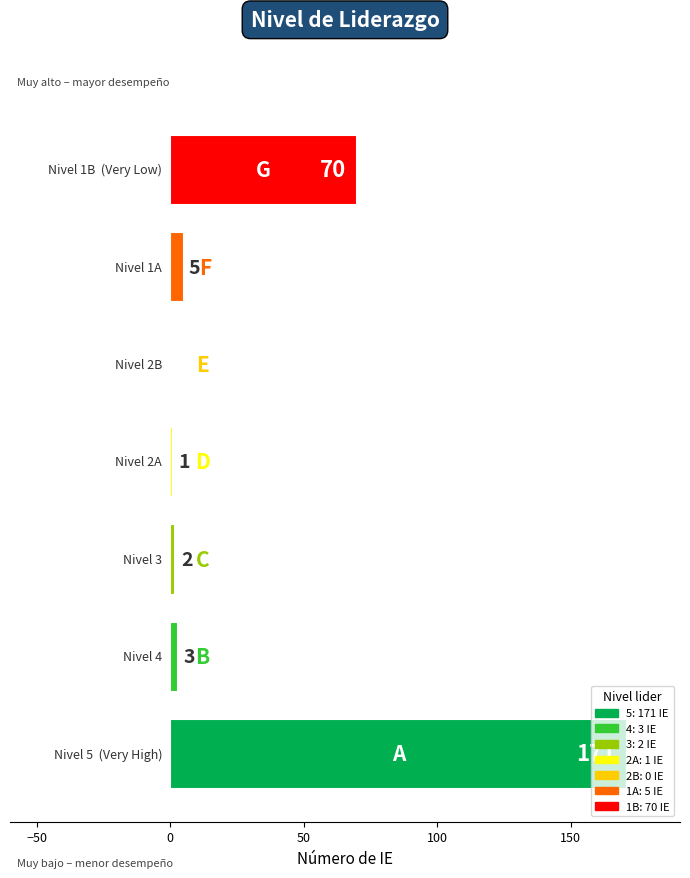

What is the maximum value shown in the chart?

171